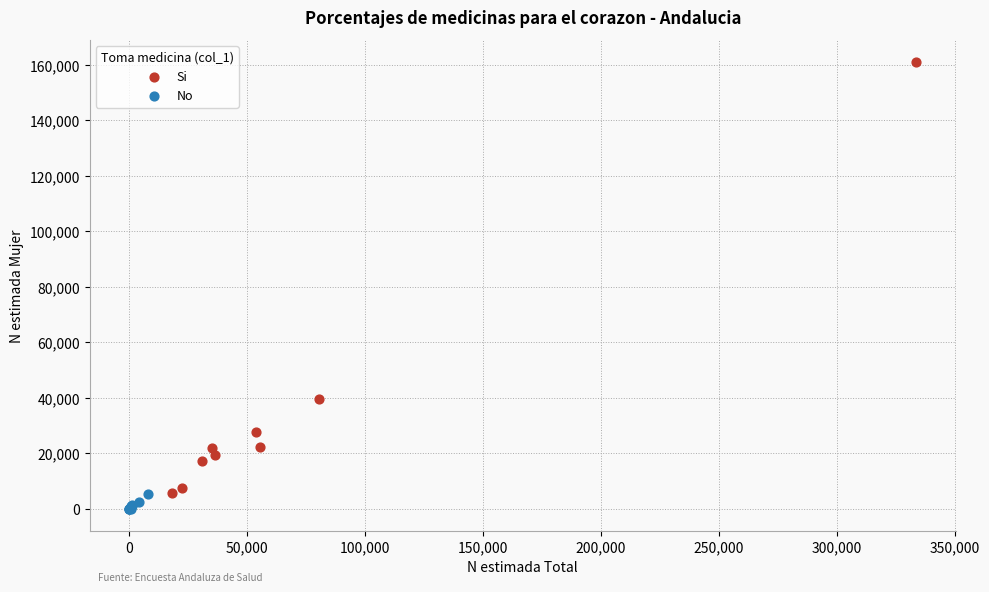

Which series has the largest Y range (max minus min)?

Si